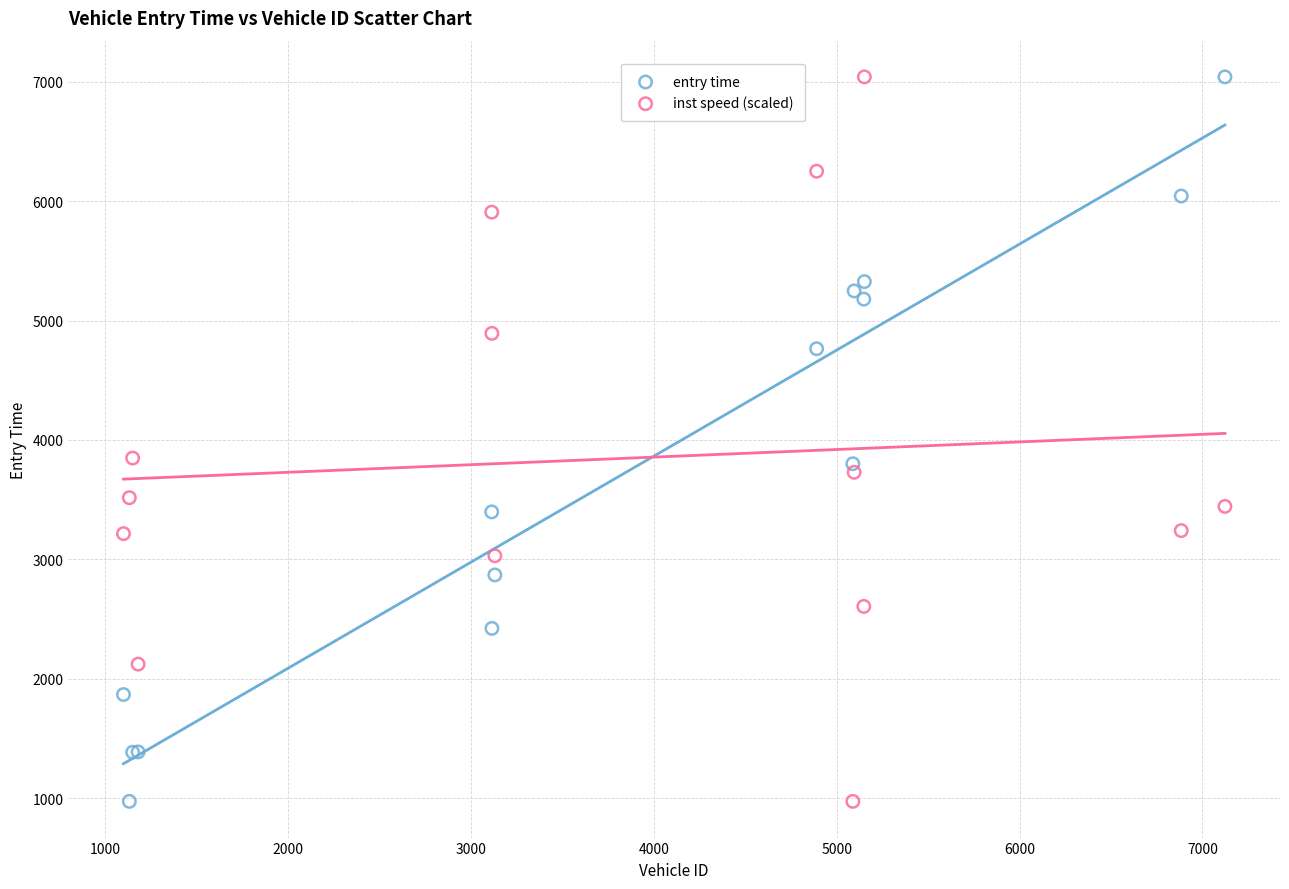

What is the X range (max minus min) for the scatter plot?

6024.0